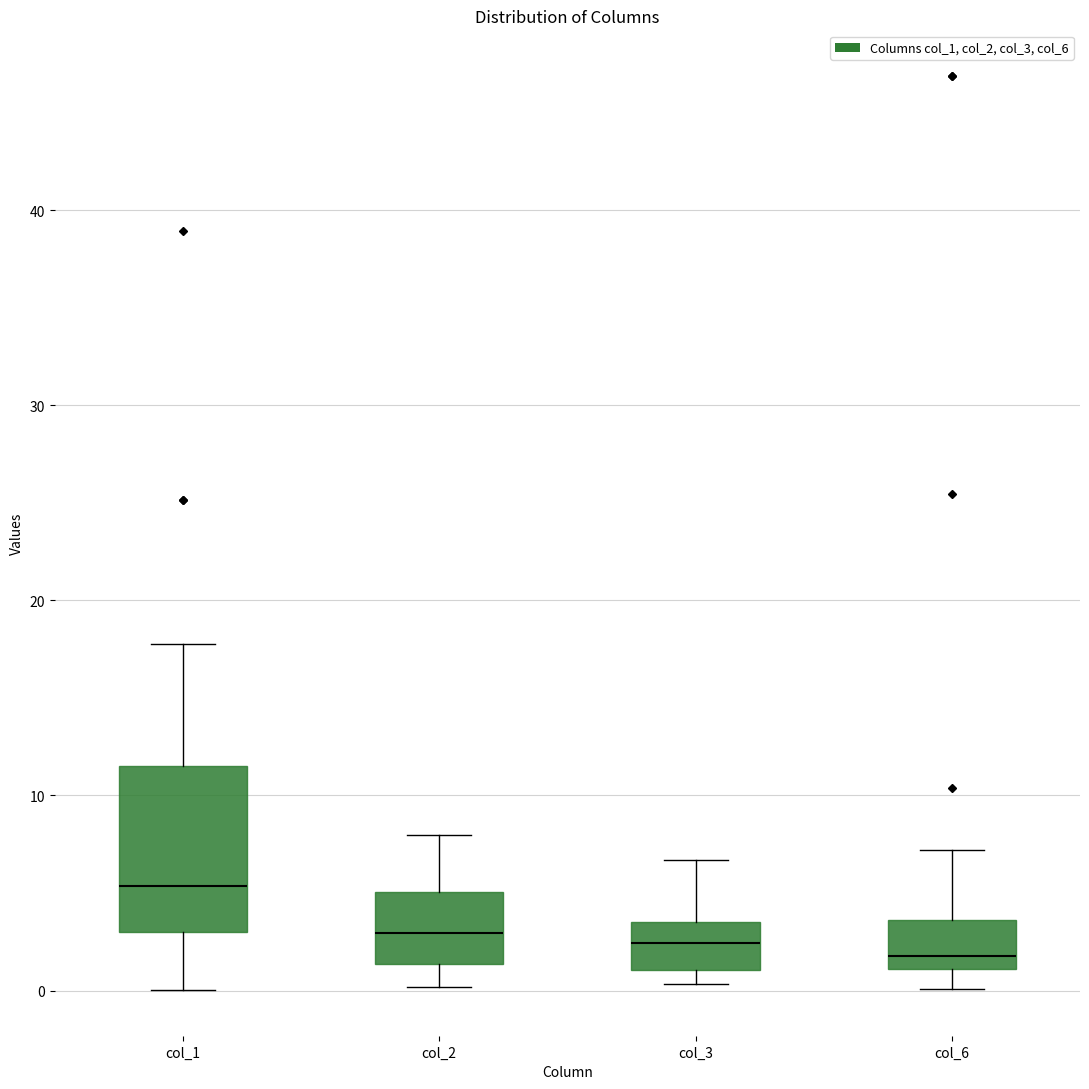

Which box is the tallest, from its lower edge to its upper edge?

col_1